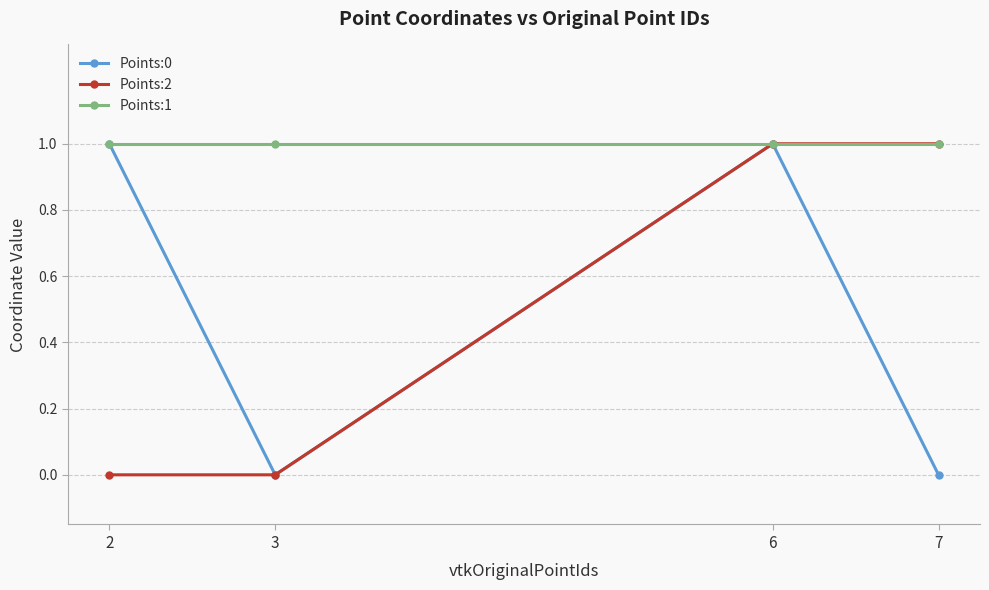

Is this an area chart (filled region under the line)?

No